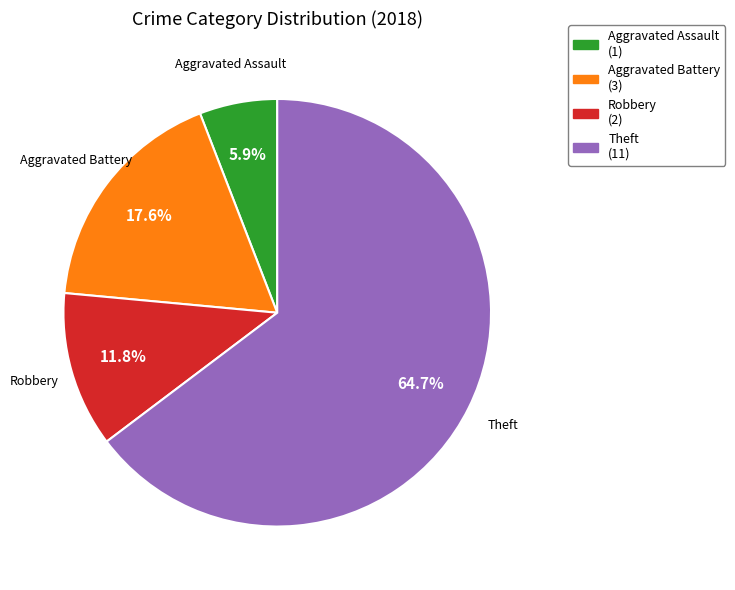

Does any single category account for the majority?

Yes